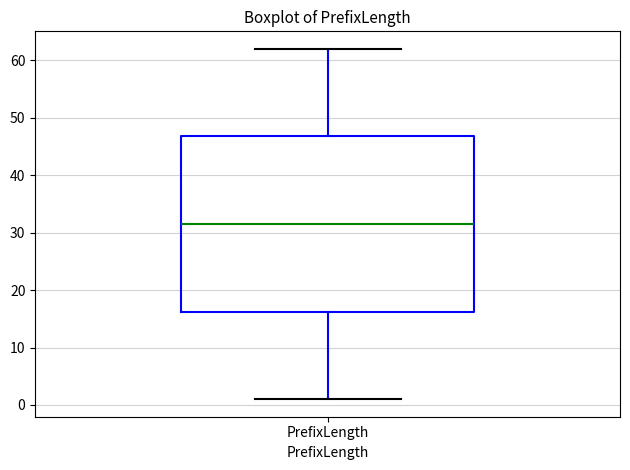

Where is the upper edge of the box for PrefixLength on the y-axis? The values are not printed on the chart, so give them approximately, as read against the axis.

47